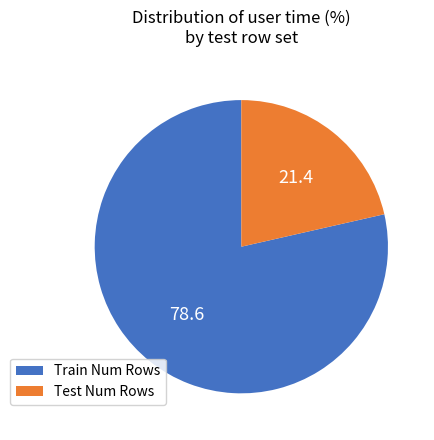

How many segments does this pie chart have?

2